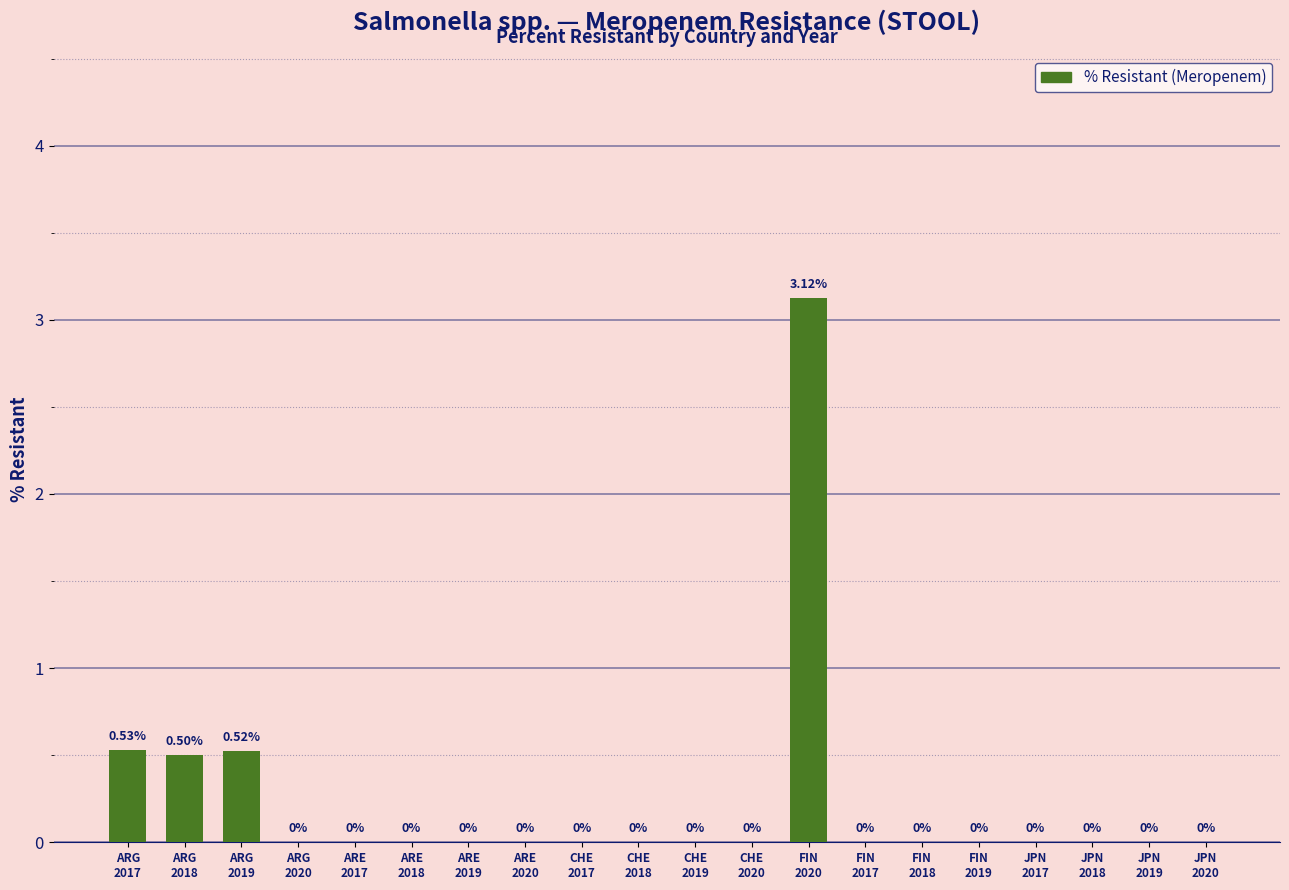

How many data points are above 0?

4